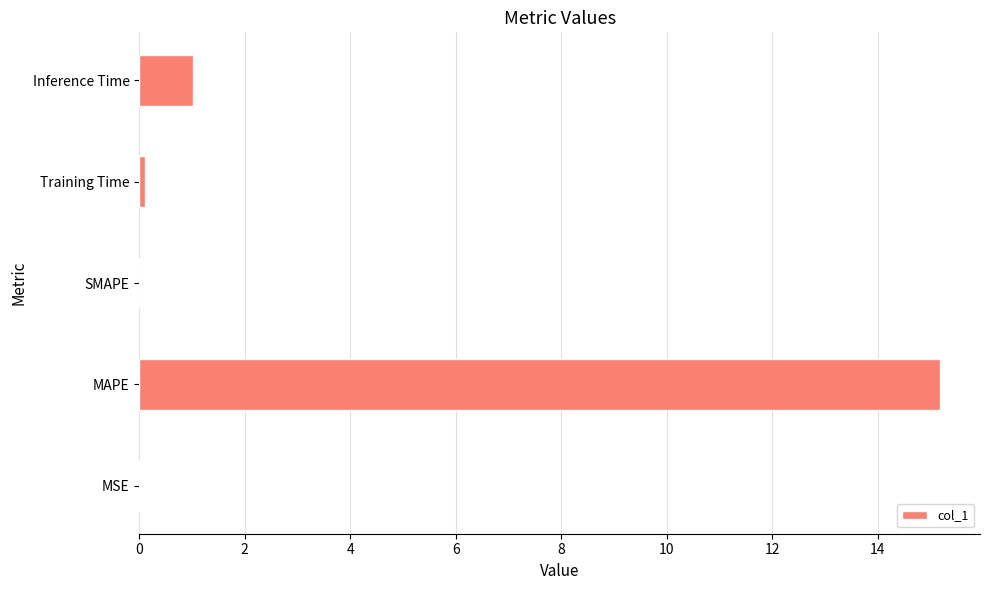

What is the sum of the values at MAPE and SMAPE?

15.2